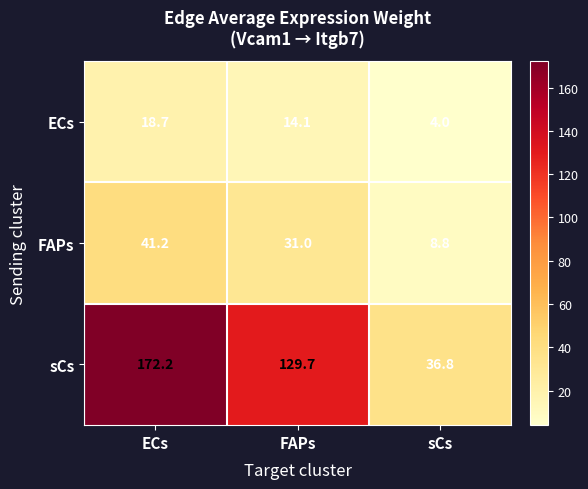

How many data points in sCs are less than 129?

1